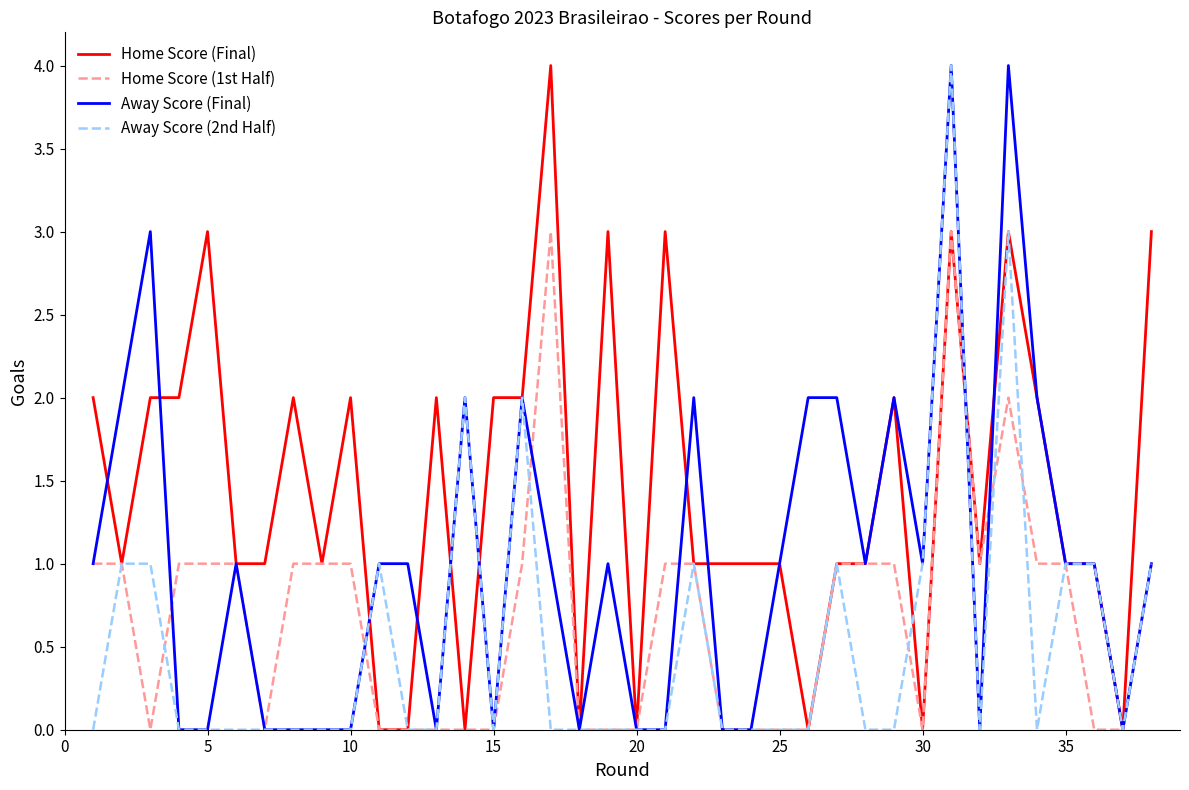

List the series in order of their overall mean, lowest first.

Away Score (2nd Half), Home Score (1st Half), Away Score (Final), Home Score (Final)